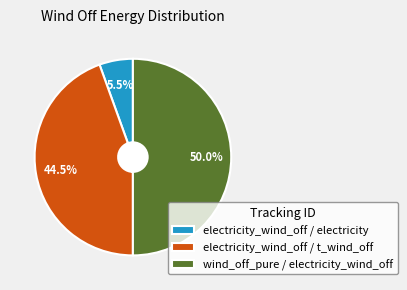

Approximately how many times larger is the value at wind_off_pure / electricity_wind_off compared to electricity_wind_off / t_wind_off?

1.1